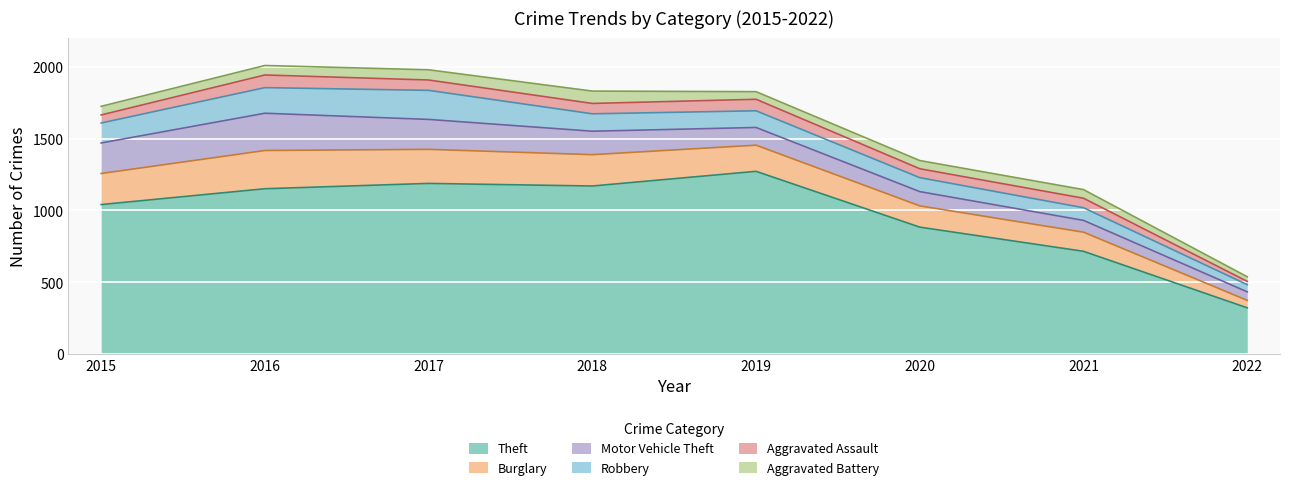

What is the total value across all series at 2022?

539